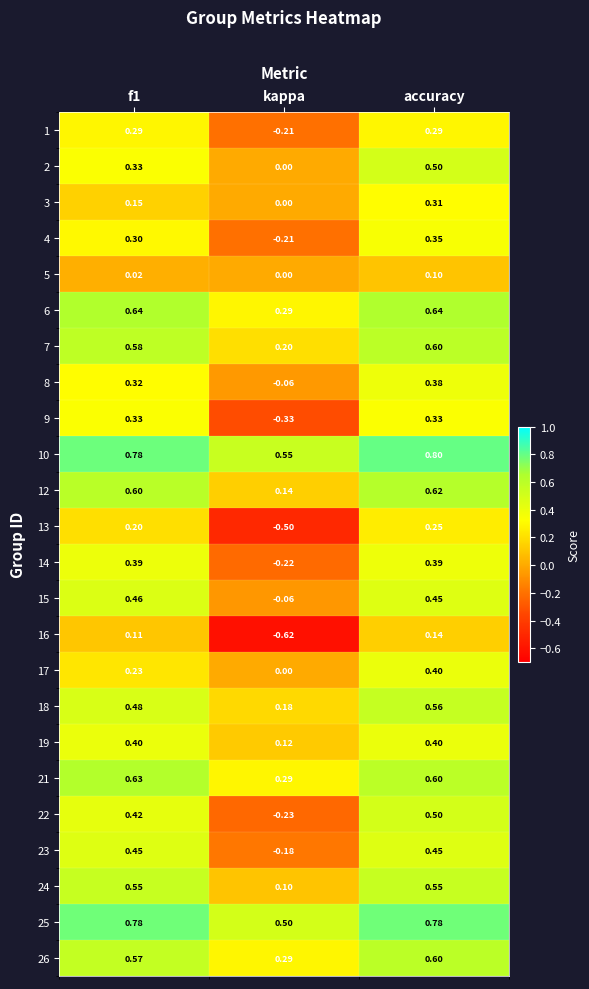

Count the number of categories in the chart.

3